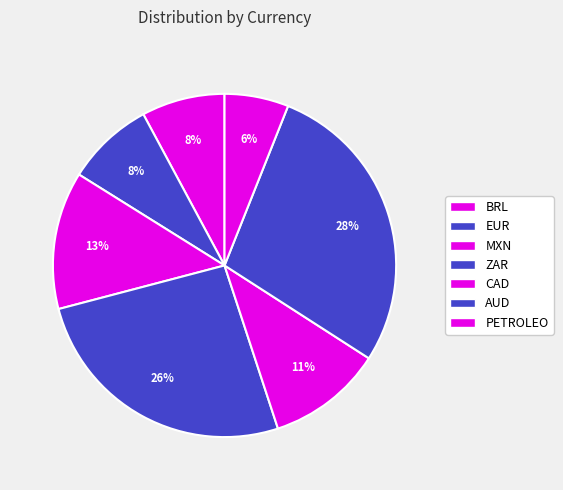

Combined, what portion of the pie is PETROLEO and EUR?

14.3%